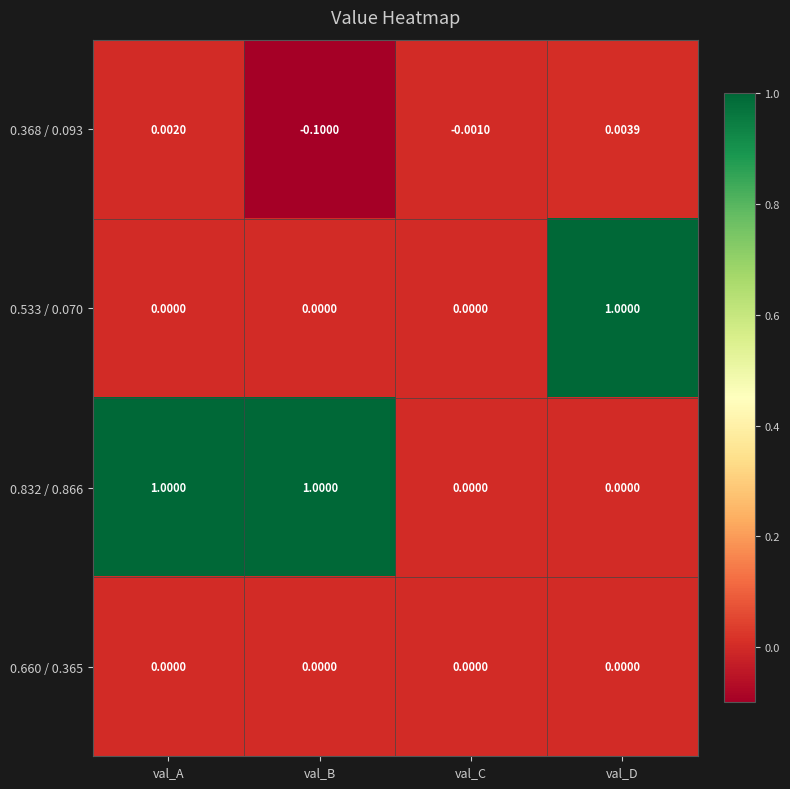

At which category does the chart reach its minimum across all series?

val_B